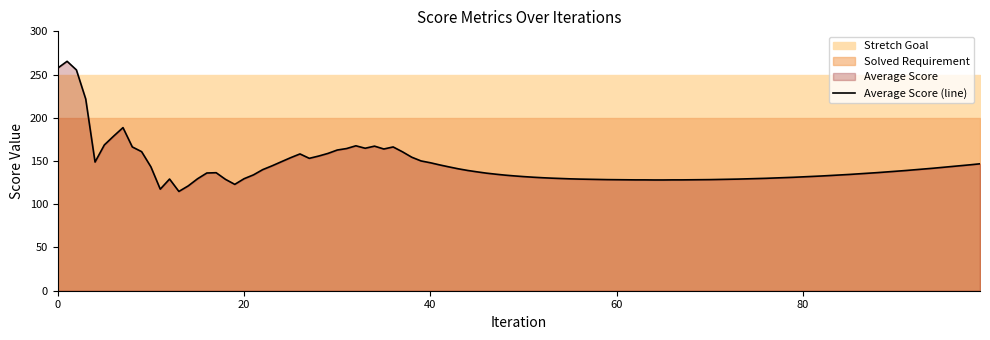

How many lines are shown in the chart?

3